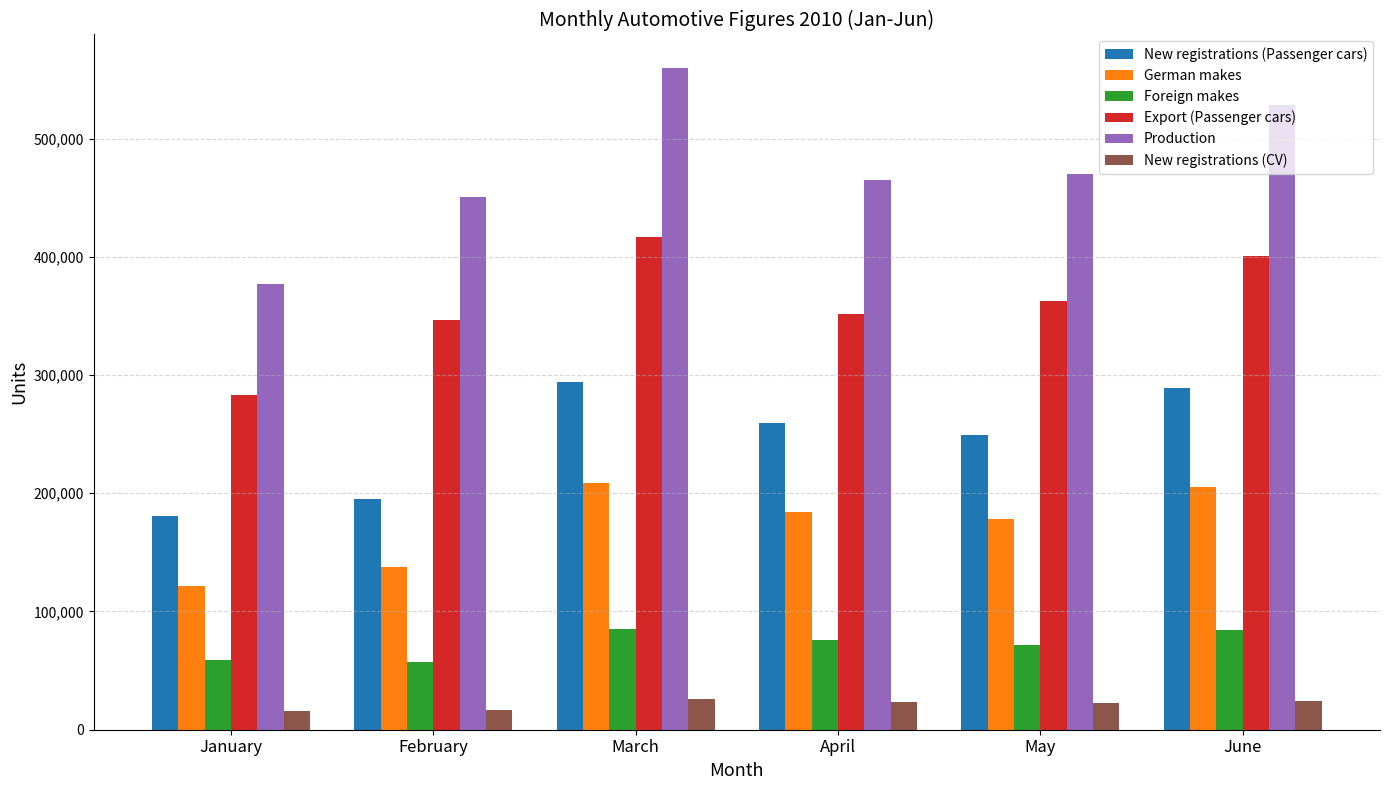

What is the lowest value of the Foreign makes series?

57016